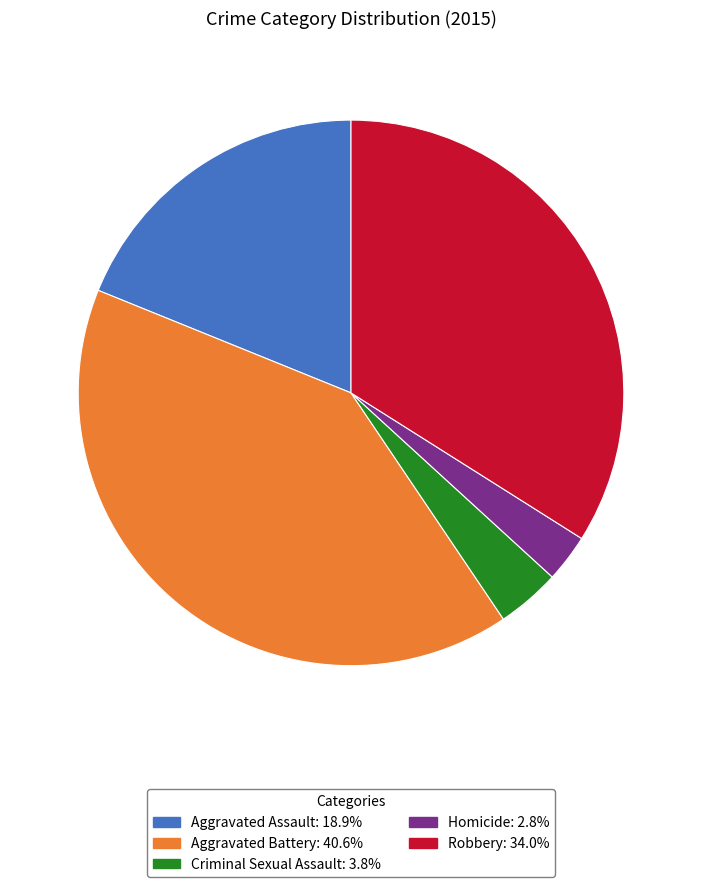

Approximately how many times larger is the value at Aggravated Assault compared to Criminal Sexual Assault?

5.0